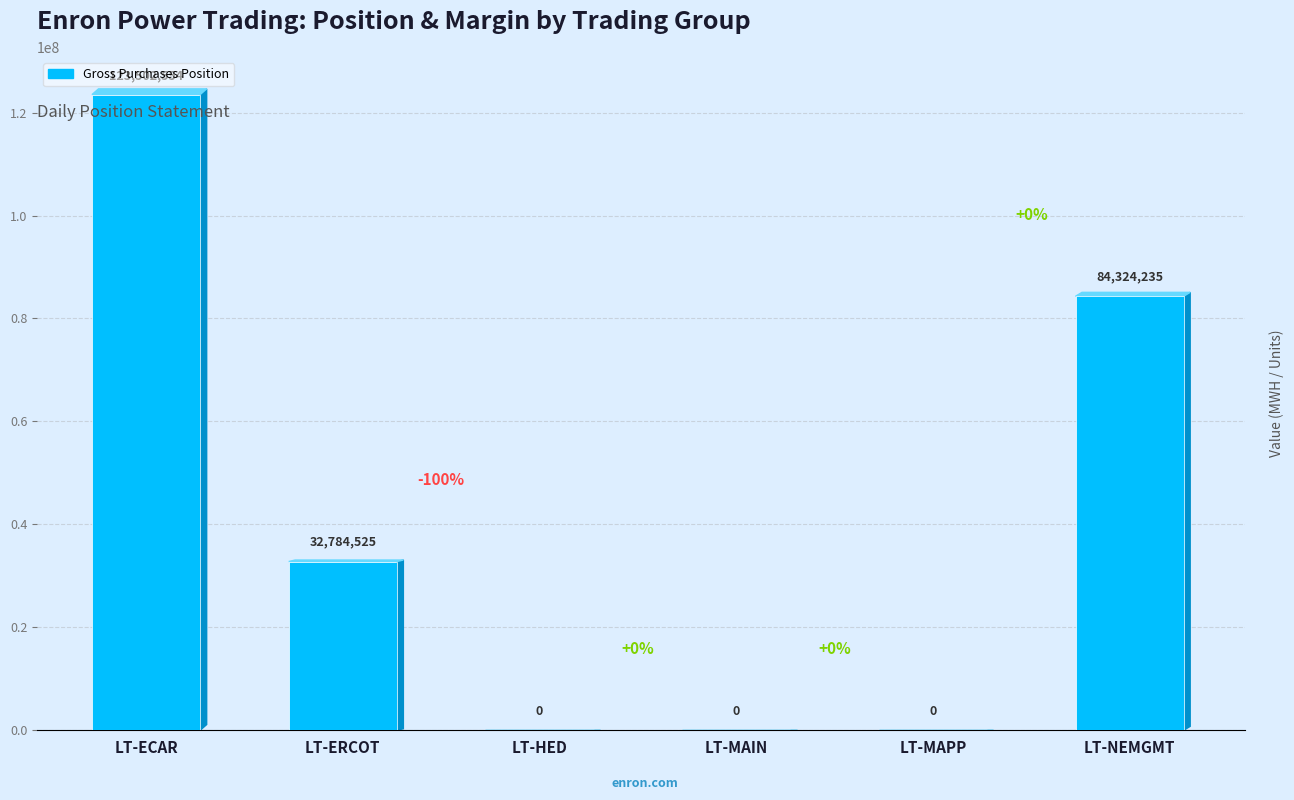

Where is the data nearest to the value 61751277?

LT-NEMGMT